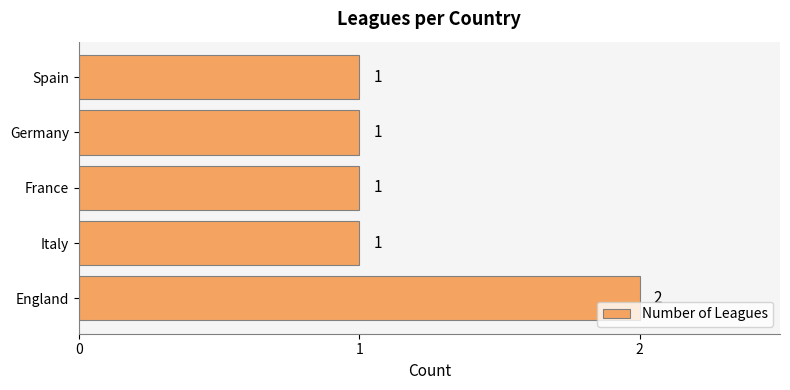

What is the sum of all values?

6